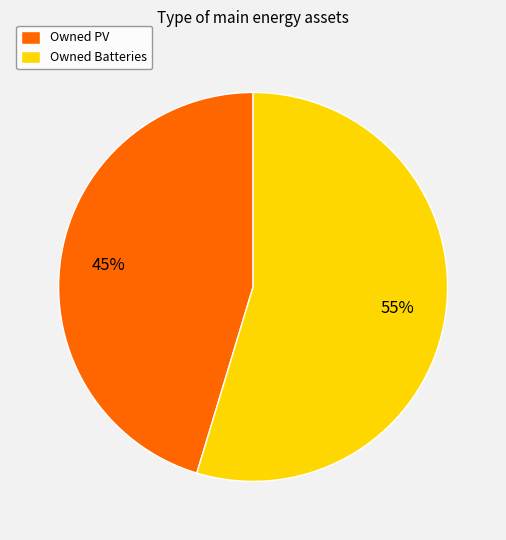

Count the number of slices in the pie.

2